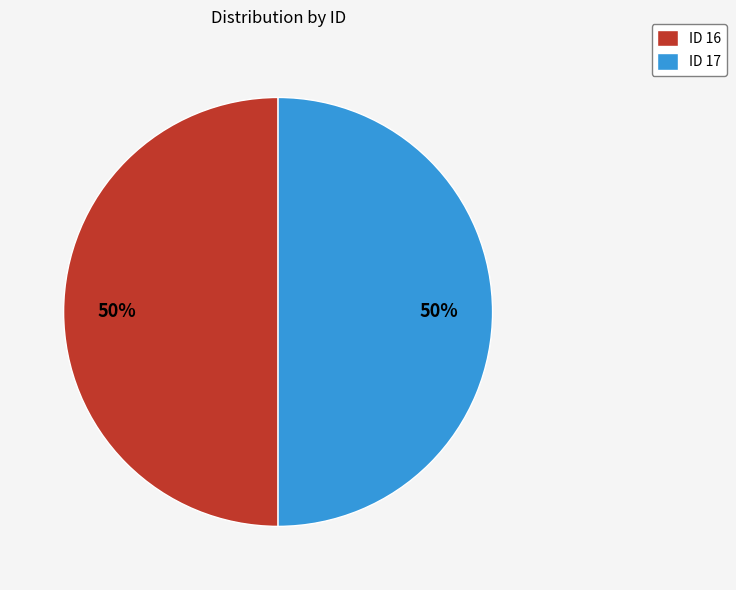

Approximately how many times larger is the value at ID 16 compared to ID 17?

1.0